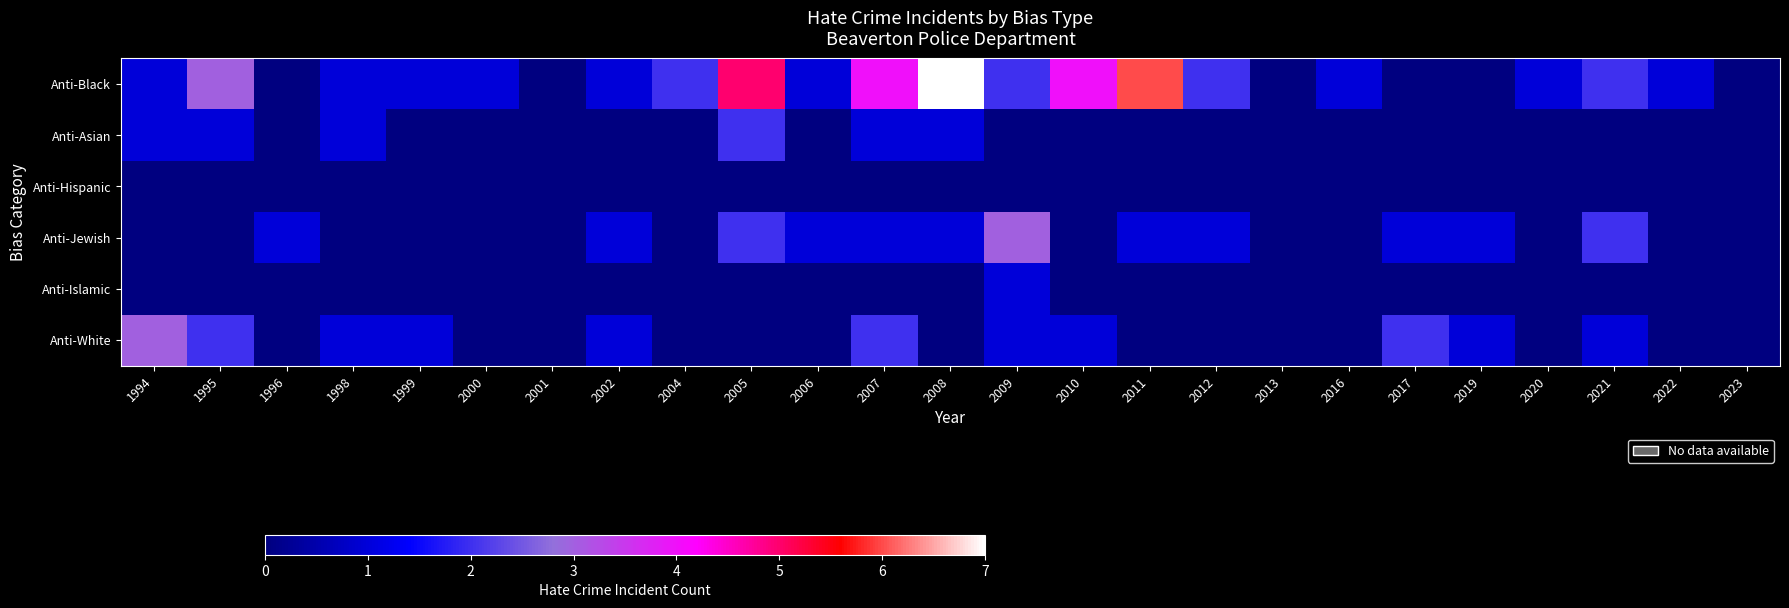

Which series has the largest total across all categories?

Anti-Black